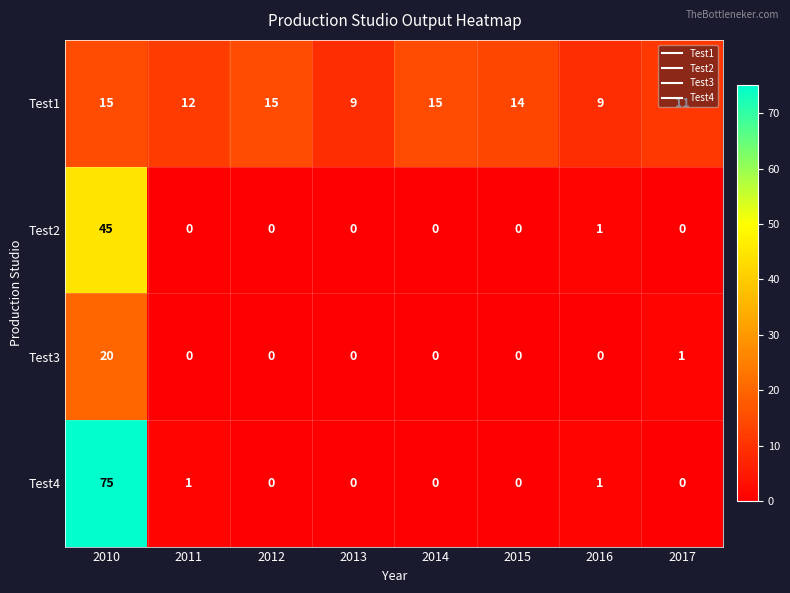

What is the sum of the Test4 values at 2010 and 2012?

75